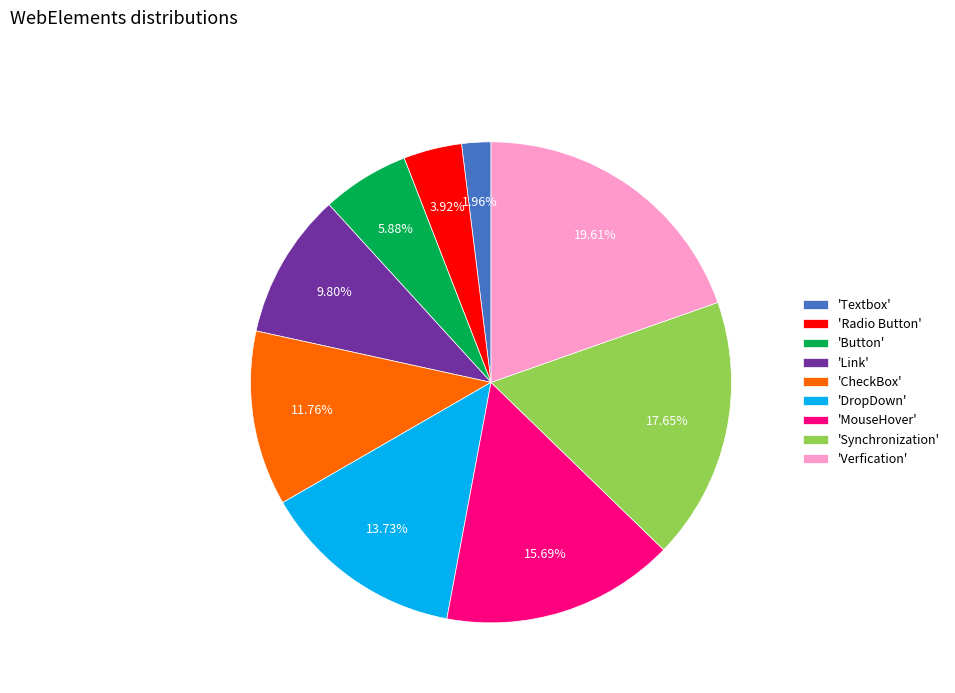

Approximately how many times larger is the value at 'Verfication' compared to 'CheckBox'?

1.7